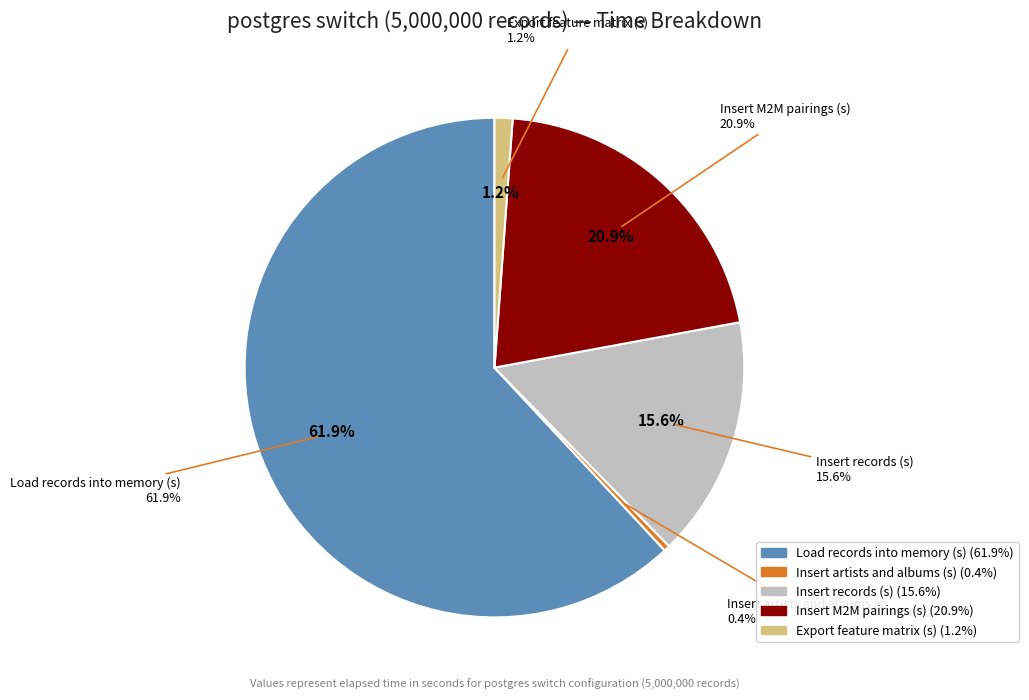

What is the ratio of the value at Insert M2M pairings (s) to the value at Export feature matrix (s)?

18.0